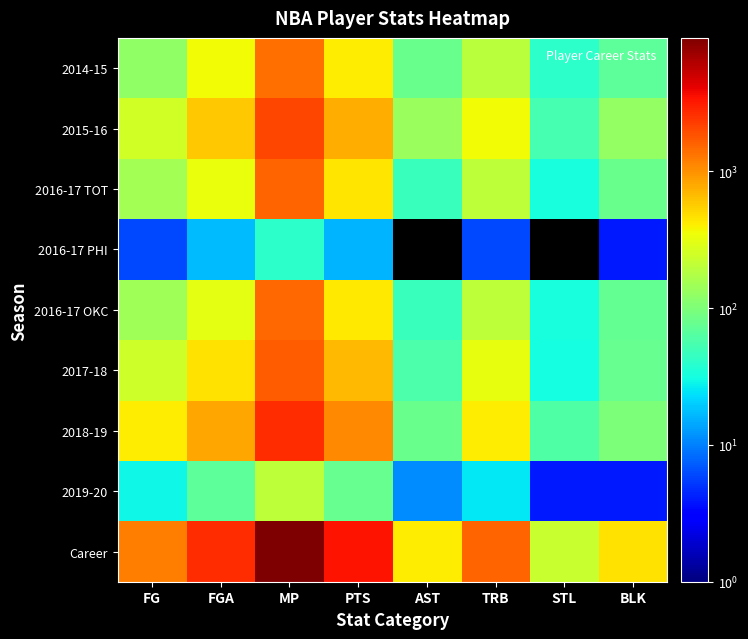

What is the difference between the highest and lowest values at MP?

9393